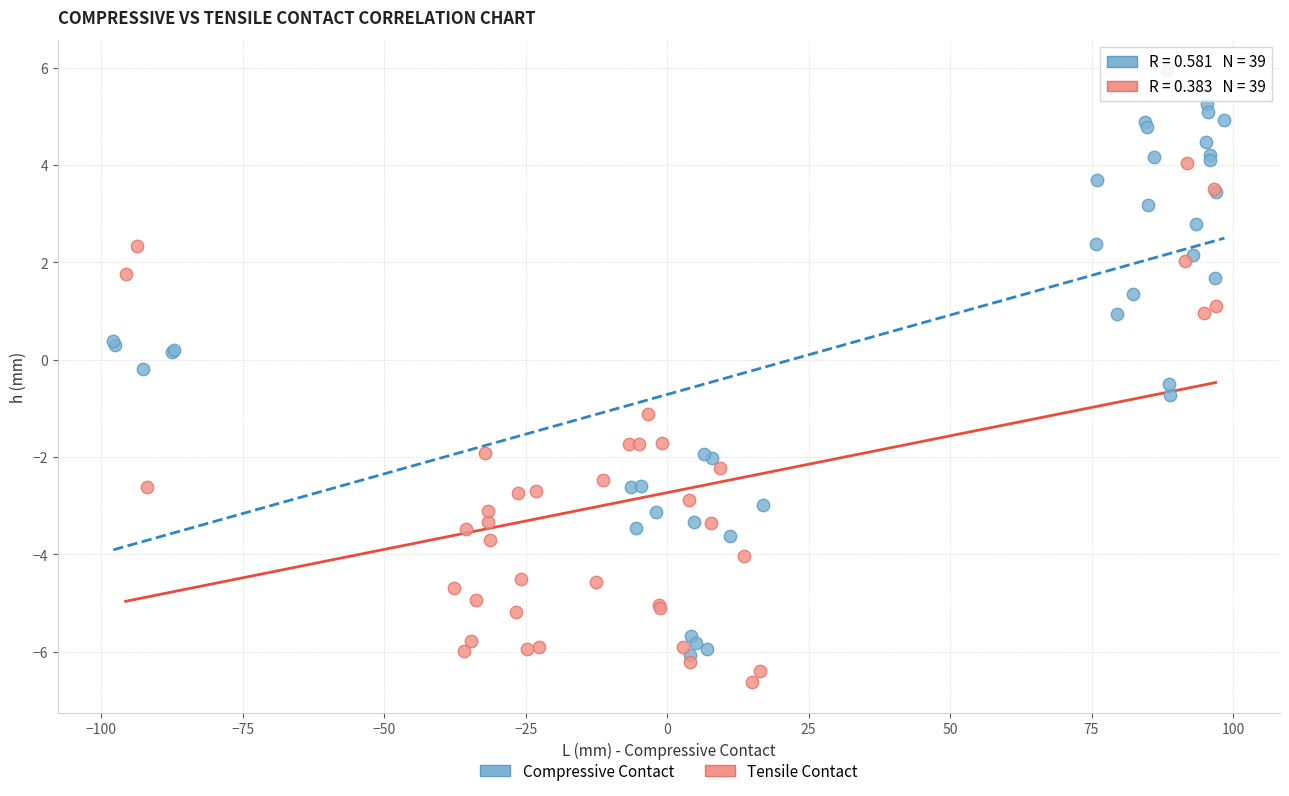

Which series has the largest Y range (max minus min)?

Compressive Contact